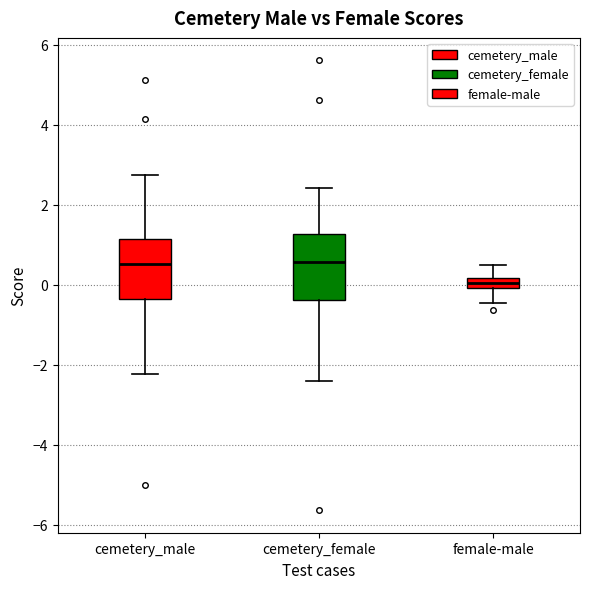

Where is the lower edge of the box for female-male on the y-axis? The values are not printed on the chart, so give them approximately, as read against the axis.

0.0